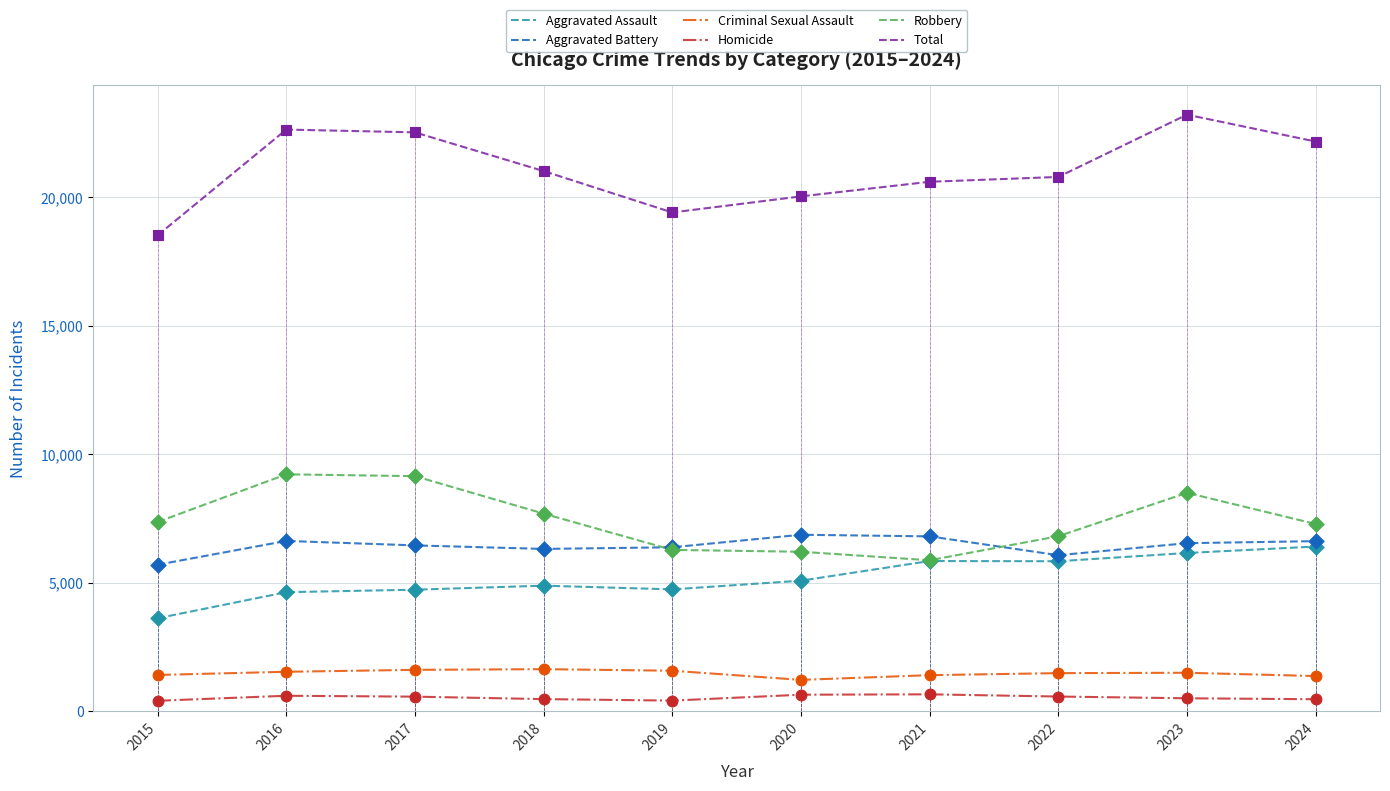

At which category is the sum across all series the highest?

2023